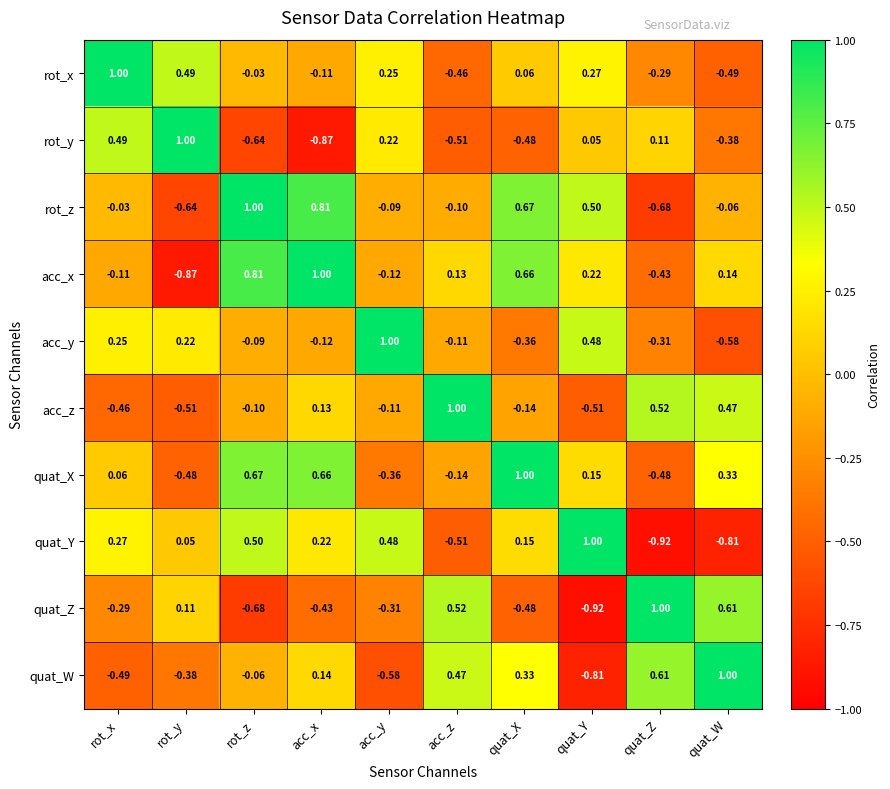

What is the total value across all series at rot_y?

-1.0